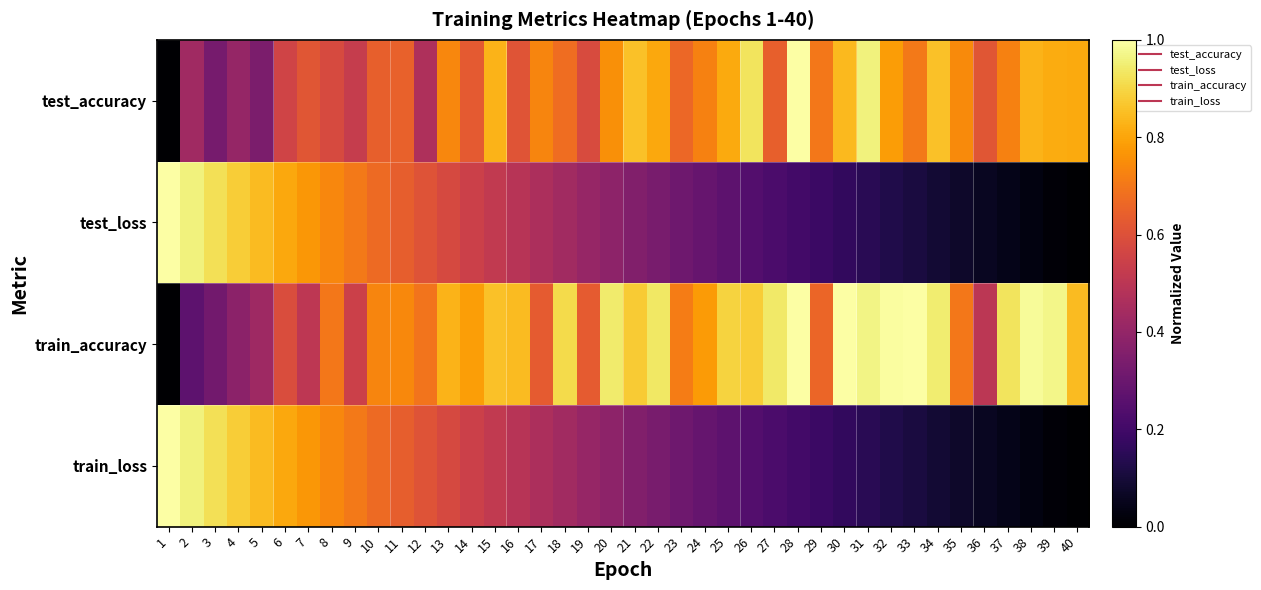

Between 13 and 28, which is larger?

28